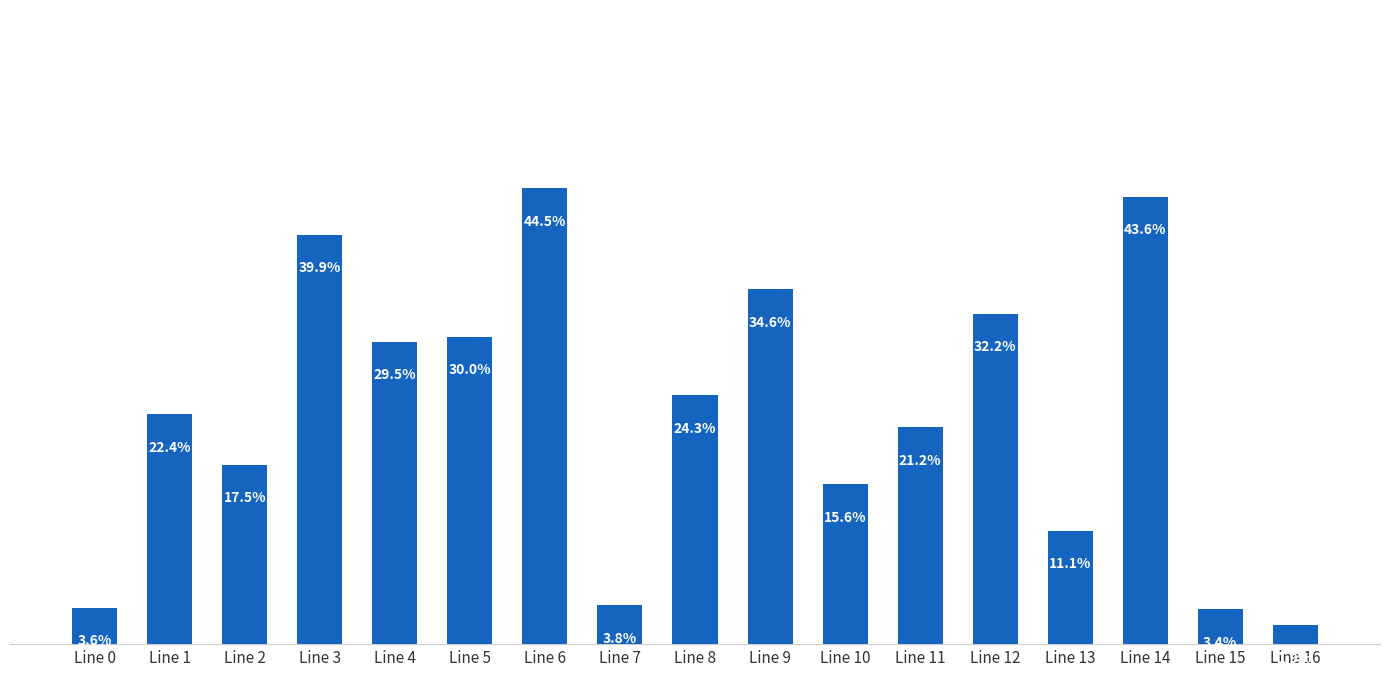

Rank the categories by value from lowest to highest.

Line 16, Line 15, Line 0, Line 7, Line 13, Line 10, Line 2, Line 11, Line 1, Line 8, Line 4, Line 5, Line 12, Line 9, Line 3, Line 14, Line 6